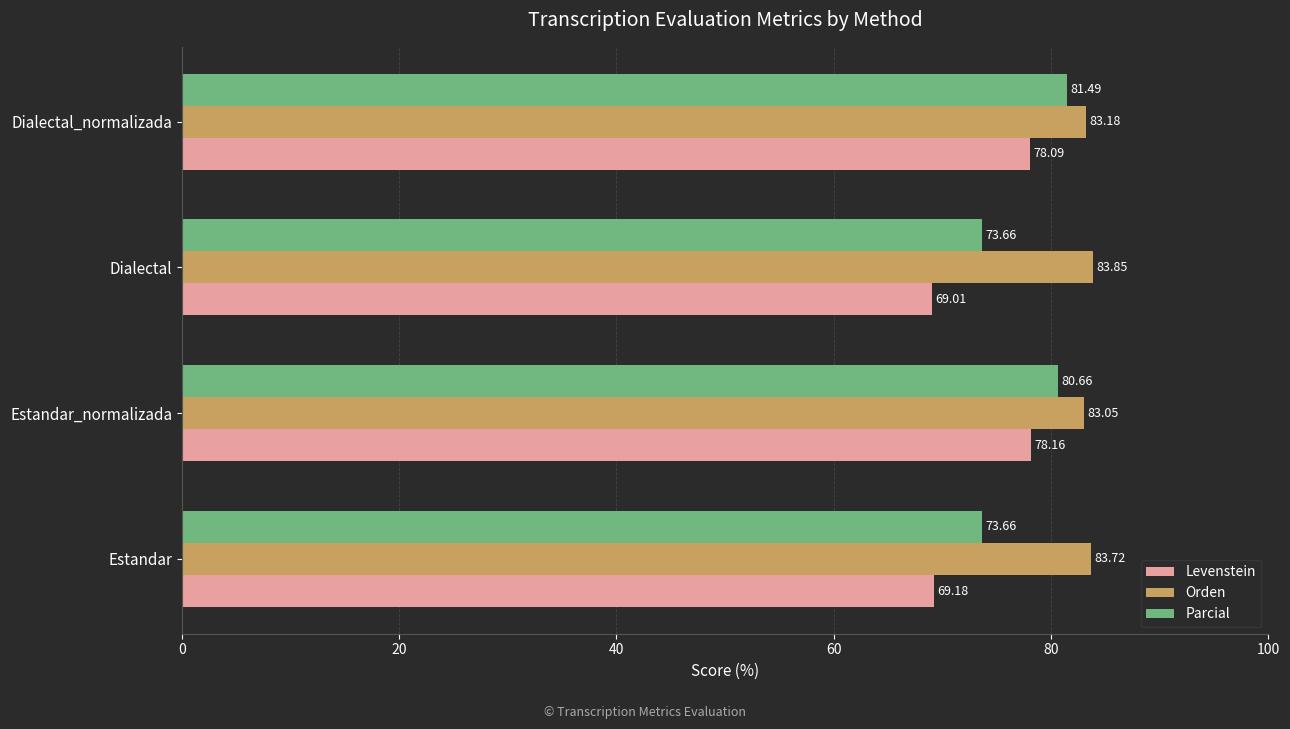

What are all the series names shown in the legend?

Levenstein, Orden, Parcial